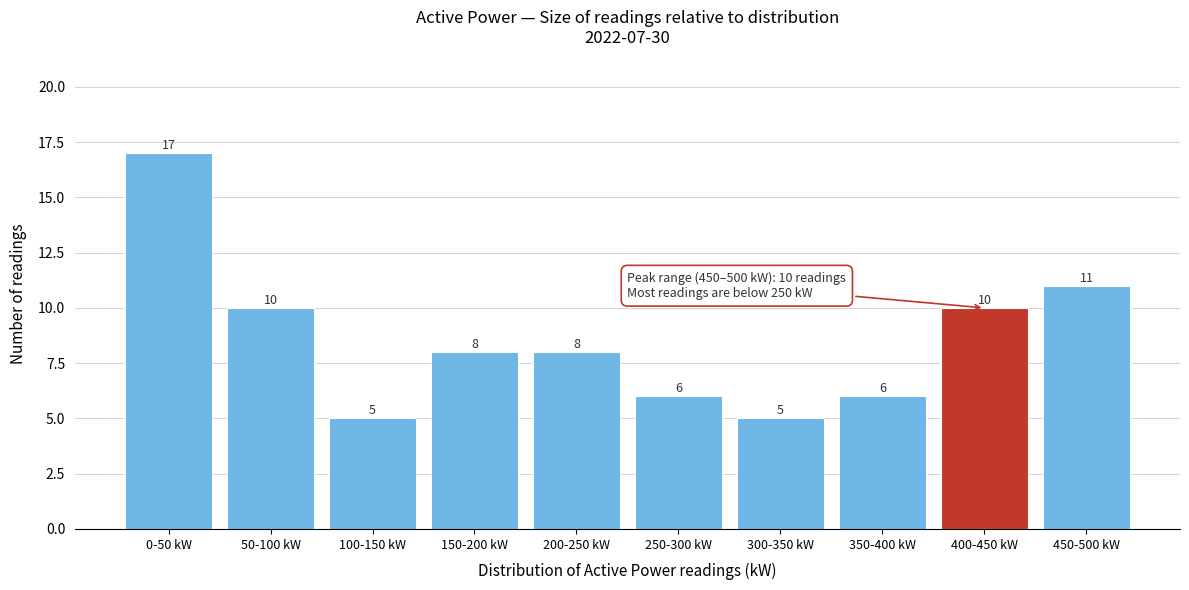

Reading right to left, list all the values displayed in this chart.

11	10	6	5	6	8	8	5	10	17